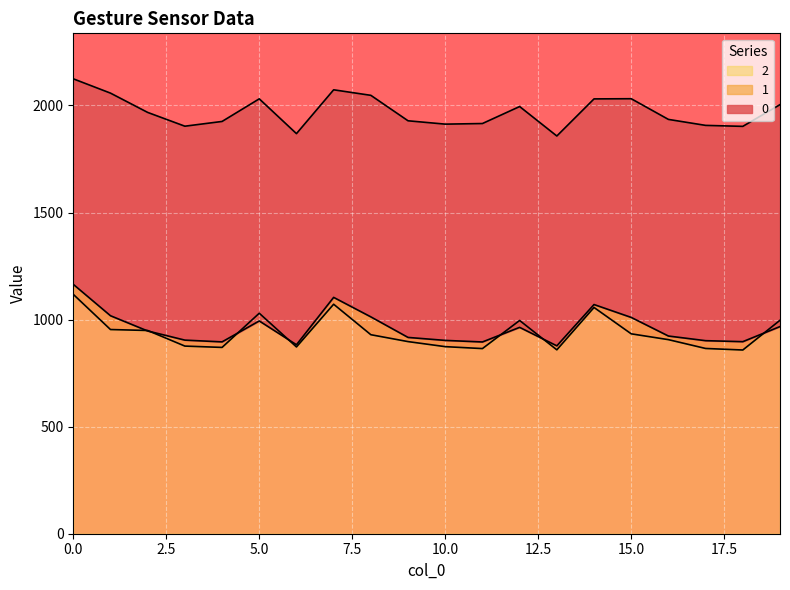

Reading left to right, what are all the values shown in this chart?

0: 0=2124.5	1=2057.7	2=1967.6	3=1903.3	4=1925.4	5=2031.0	6=1868.5	7=2073.2	8=2047.4	9=1928.5	10=1912.9	11=1915.7	12=1995.1	13=1857.5	14=2030.8	15=2031.6	16=1935.0	17=1907.1	18=1902.5	19=2004.0
1: 0=1164.7	1=1018.1	2=946.9	3=904.2	4=896.0	5=993.7	6=882.6	7=1103.8	8=1012.7	9=916.8	10=902.9	11=895.5	12=963.8	13=877.5	14=1070.3	15=1010.2	16=923.3	17=901.6	18=896.9	19=967.5
2: 0=1118.0	1=953.6	2=949.2	3=876.3	4=870.1	5=1029.8	6=872.3	7=1071.8	8=929.4	9=897.2	10=873.7	11=864.7	12=996.0	13=858.8	14=1056.7	15=933.6	16=906.4	17=865.2	18=858.0	19=996.9